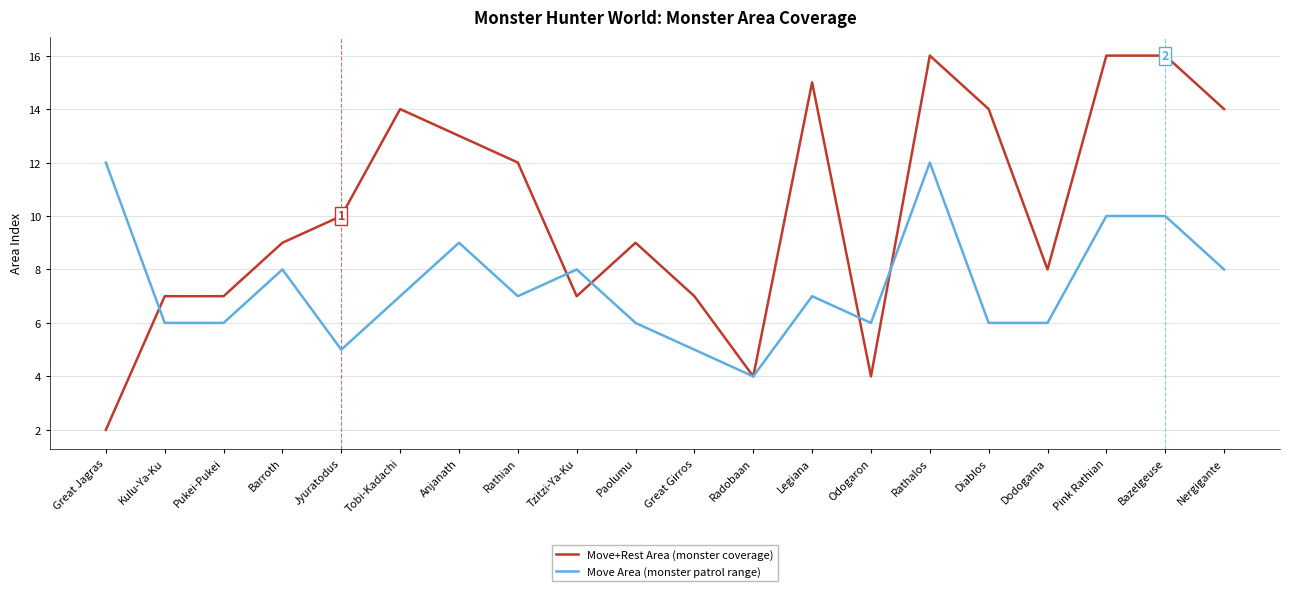

What is the total value across all series at Bazelgeuse?

26